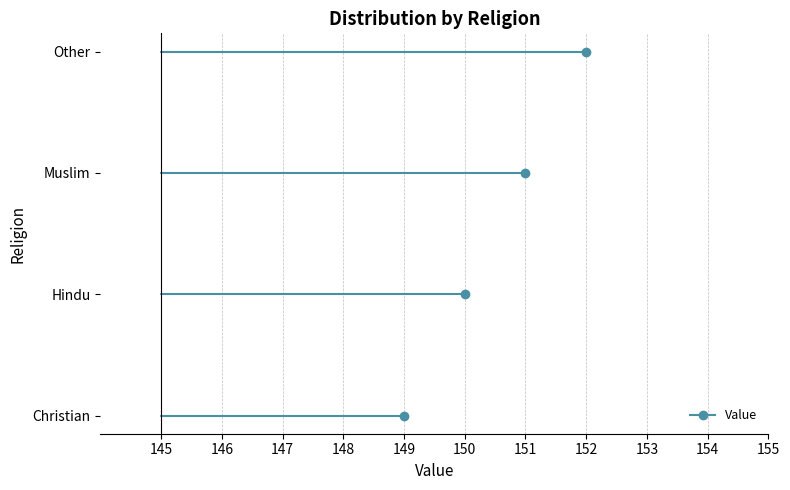

What is the minimum value shown in the chart?

149